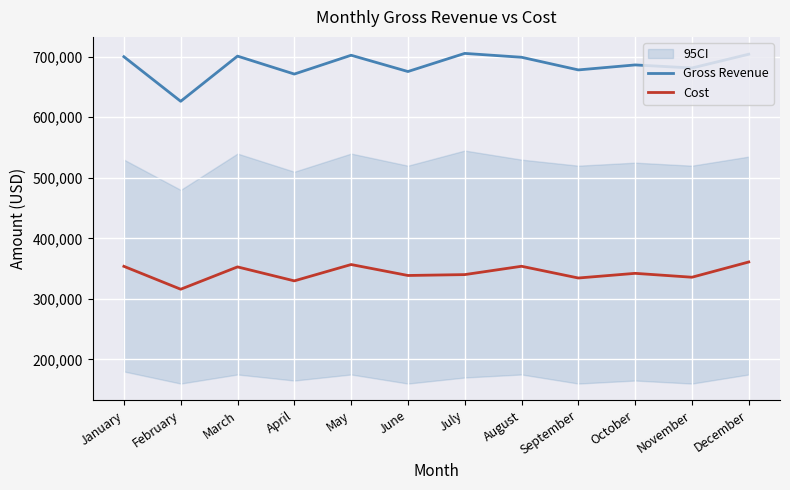

What is the maximum value for Gross Revenue?

705540